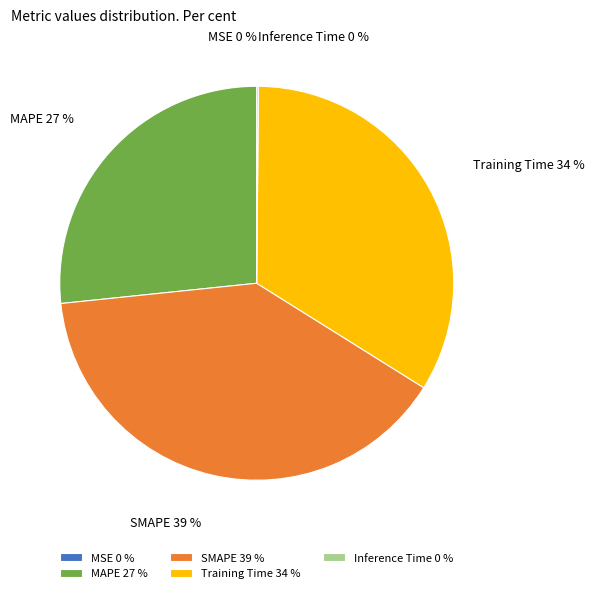

Between SMAPE and MAPE, which is larger?

SMAPE